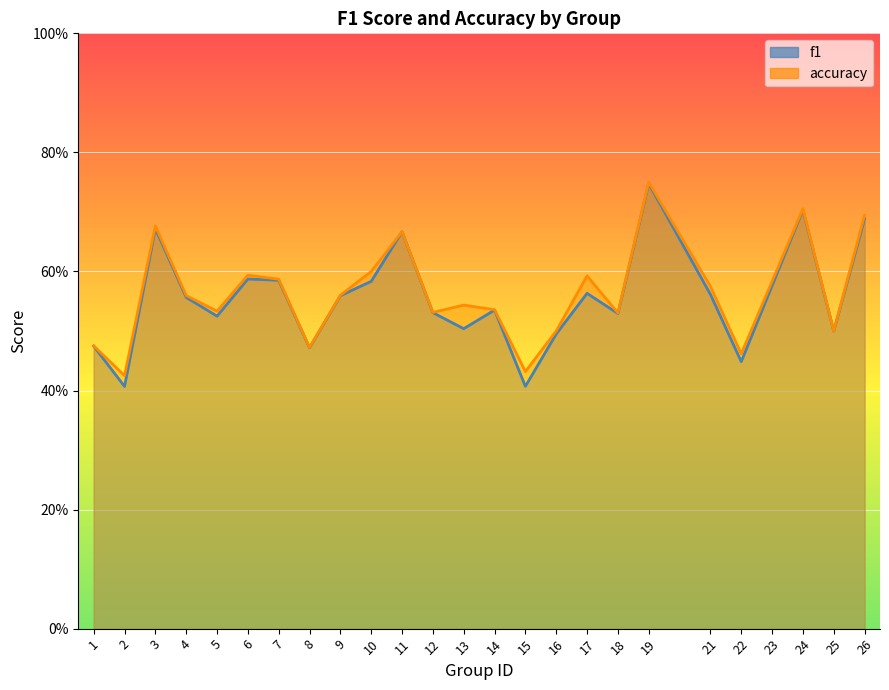

At which category does accuracy reach its first local peak?

3